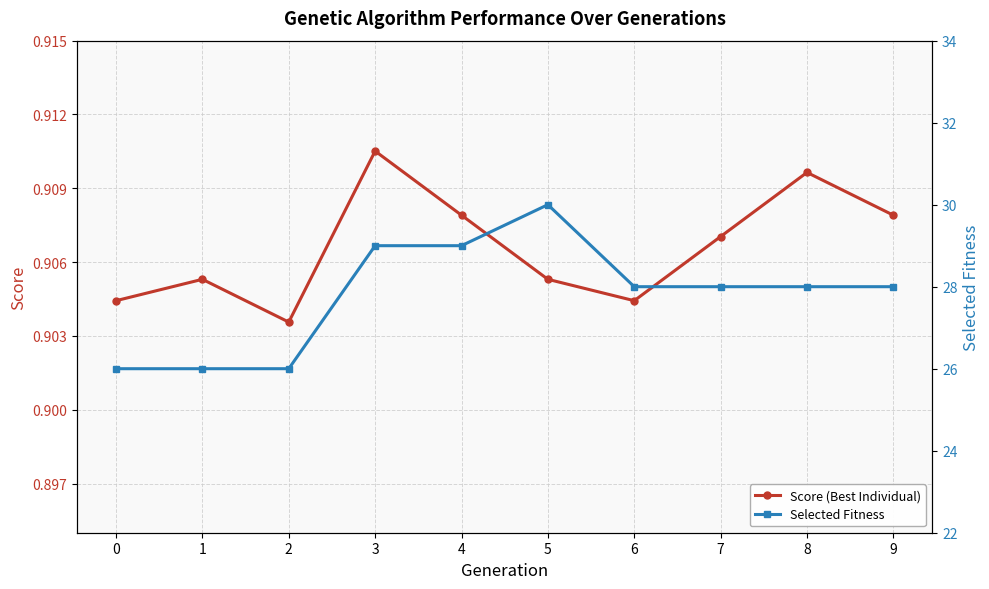

Count the number of categories in the chart.

10